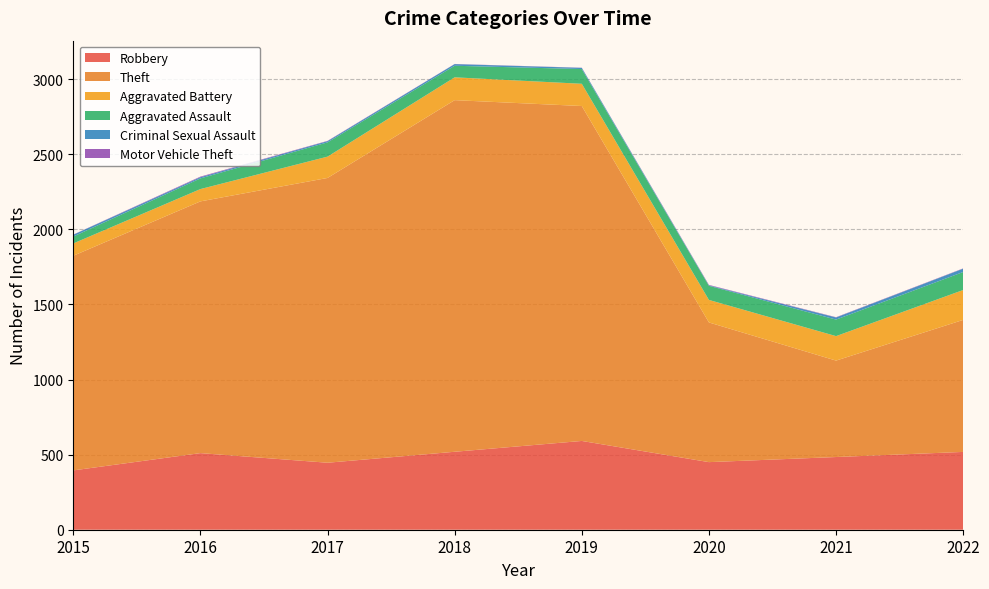

Reading right to left, what are all the values shown in this chart?

Robbery: 518	484	450	591	519	446	510	395
Theft: 879	642	930	2230	2341	1896	1676	1429
Aggravated Battery: 199	163	150	148	152	142	82	82
Aggravated Assault: 120	110	94	98	77	95	71	46
Criminal Sexual Assault: 22	14	3	8	11	8	8	12
Motor Vehicle Theft: 2	2	3	1	1	2	4	1